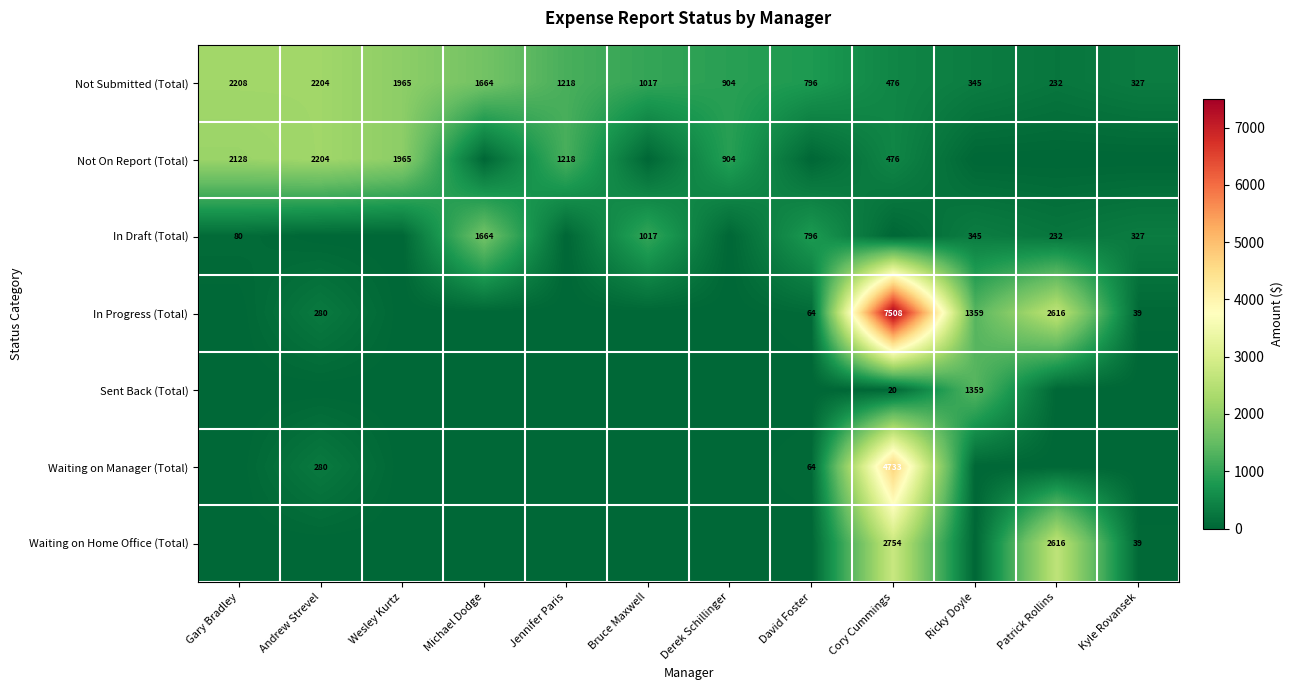

What is the spread (max minus min) of values at Wesley Kurtz?

1965.2